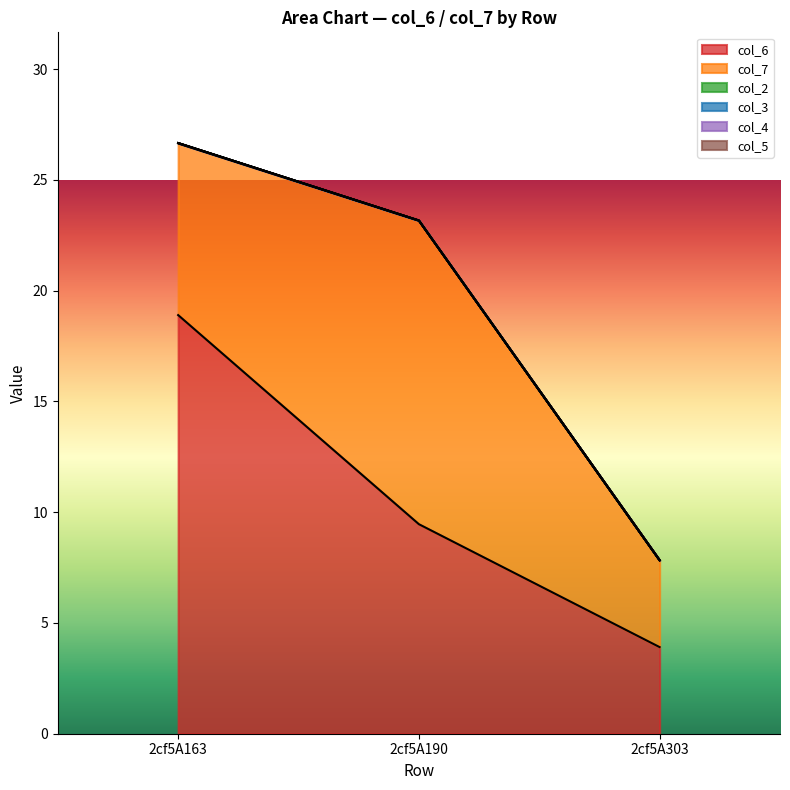

Reading right to left, what are all the values shown in this chart?

col_6: 2cf5A303=3.9	2cf5A190=9.5	2cf5A163=18.9
col_7: 2cf5A303=3.9	2cf5A190=13.7	2cf5A163=7.8
col_2: 2cf5A303=0.0	2cf5A190=0.0	2cf5A163=0.0
col_3: 2cf5A303=0.0	2cf5A190=0.0	2cf5A163=0.0
col_4: 2cf5A303=0.0	2cf5A190=0.0	2cf5A163=0.0
col_5: 2cf5A303=0.0	2cf5A190=0.0	2cf5A163=0.0